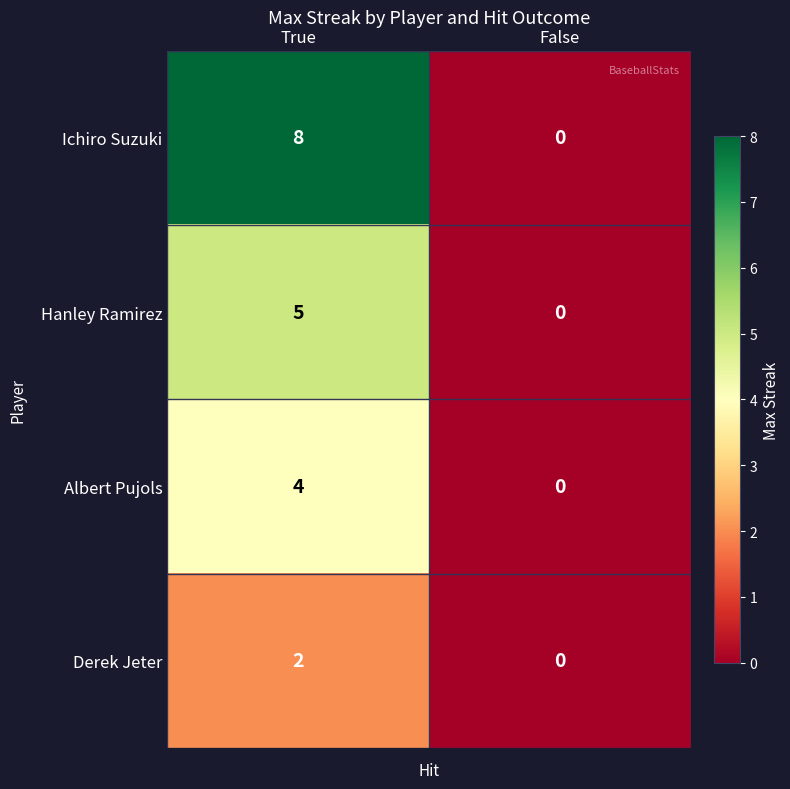

List the series in order of their peak value, highest first.

Ichiro Suzuki, Hanley Ramirez, Albert Pujols, Derek Jeter